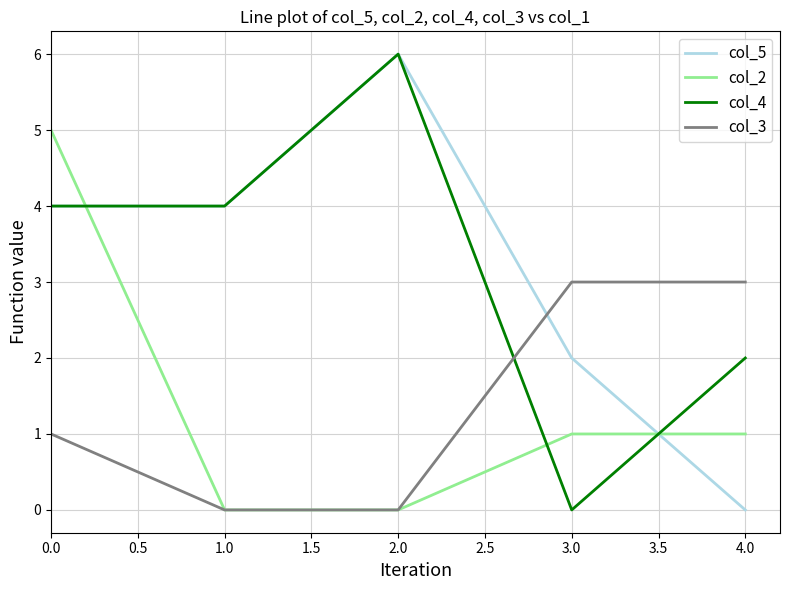

Is it true that col_2 equals 0 at 1.0?

True